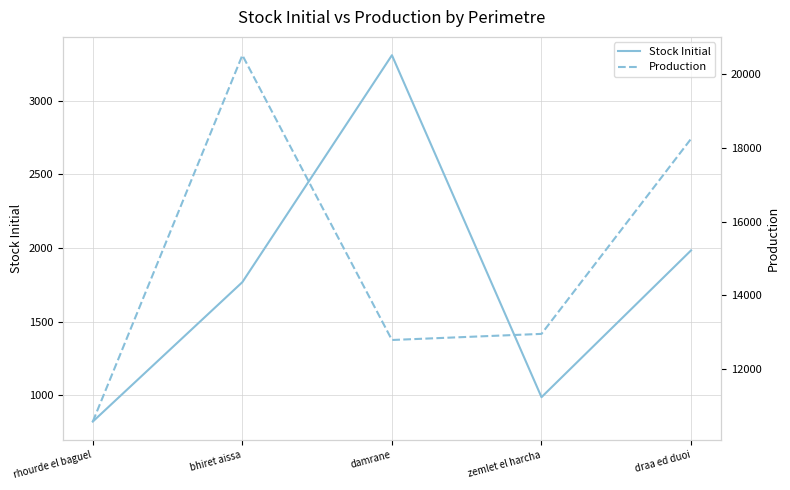

Rank the series by their maximum value, from highest to lowest.

Production, Stock Initial